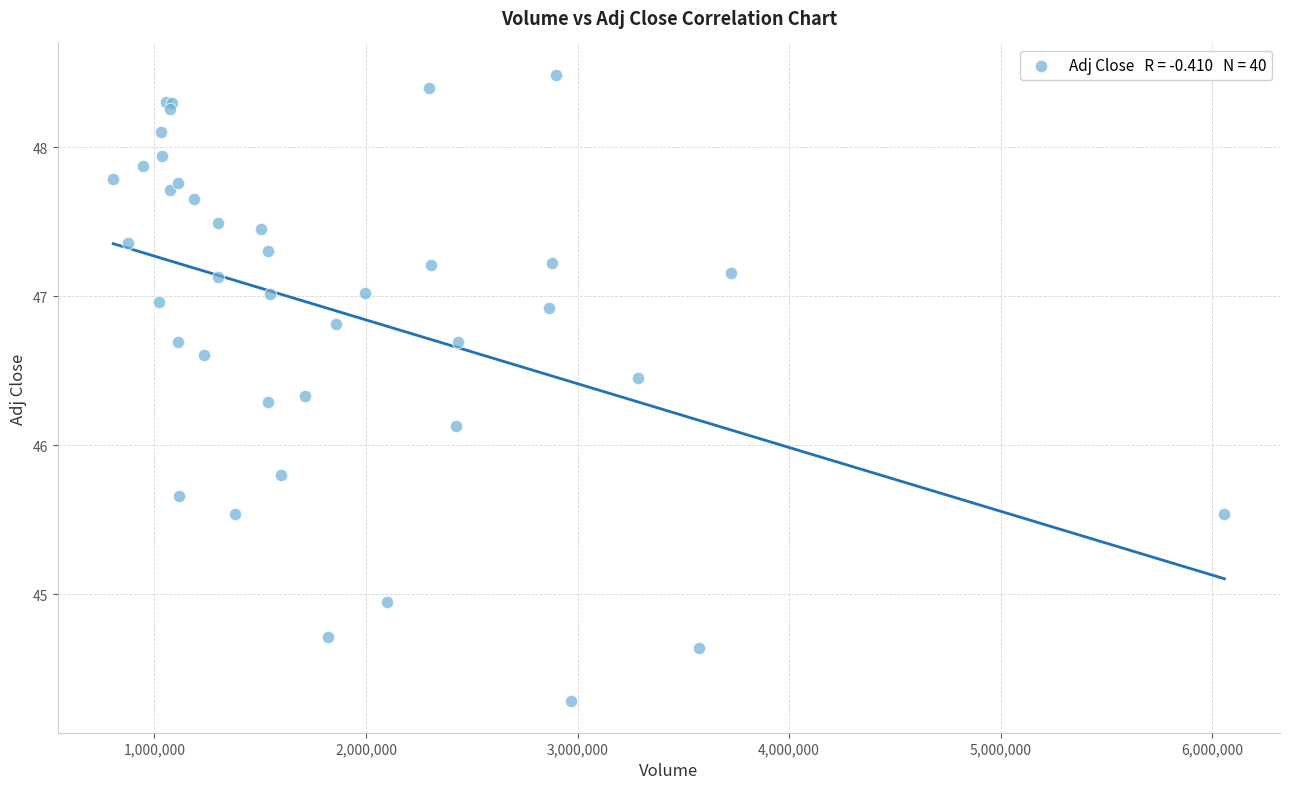

What Y value in the scatter plot is closest to 46?

46.1